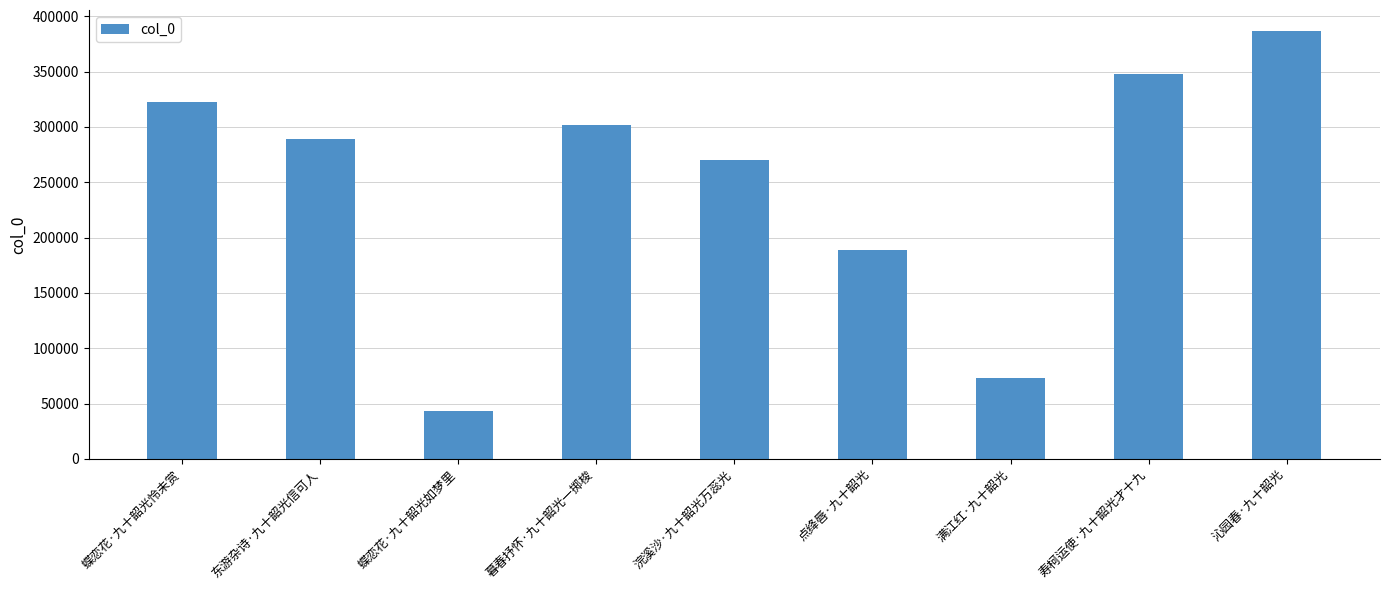

What is the change in value from 蝶恋花·九十韶光如梦里 to 点绛唇·九十韶光?

+145437